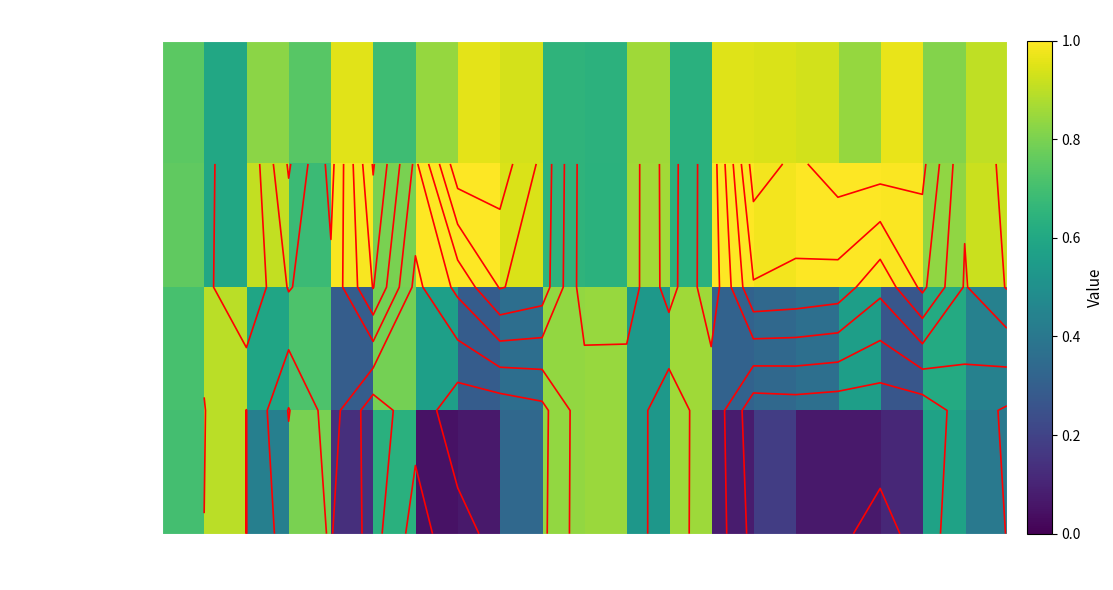

Which series has the largest total across all categories?

orig_vs_diff_cos